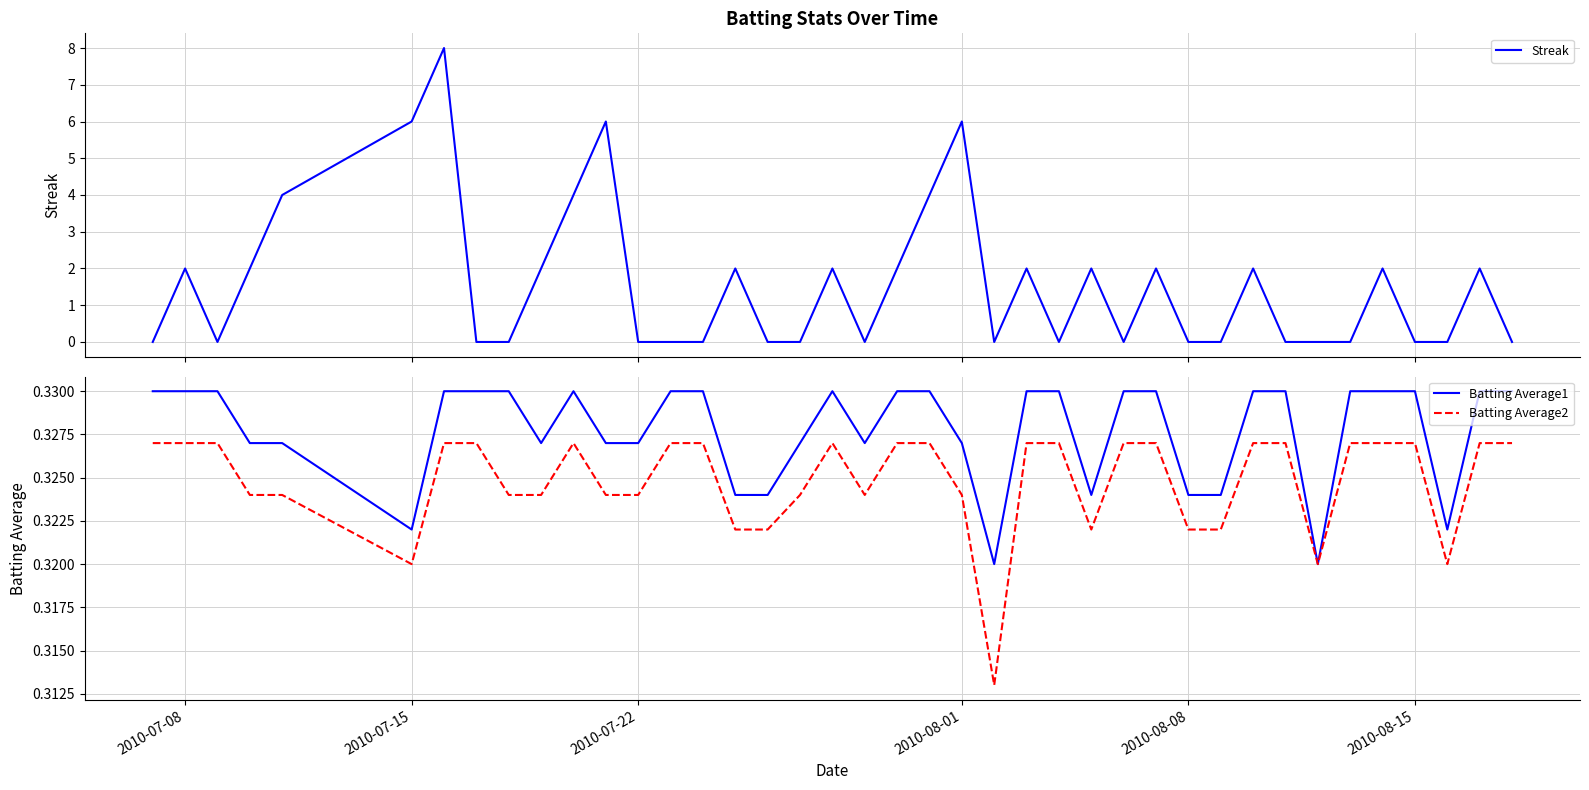

Is it true that Batting Average1 equals 0.2 at 2010-08-01?

False